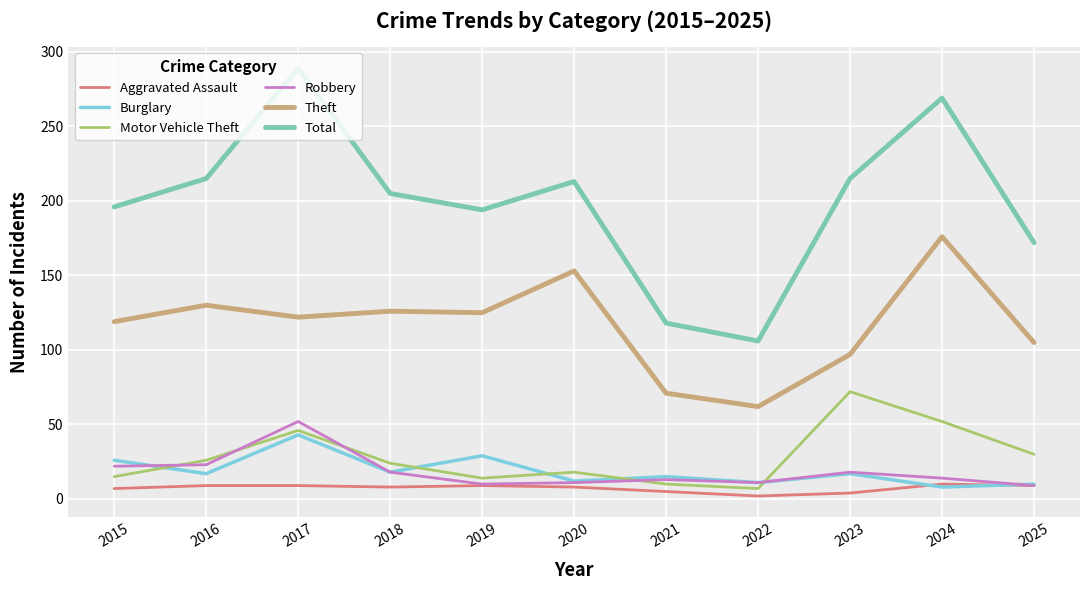

True or false: Robbery has a value of 39 at 2015.

False